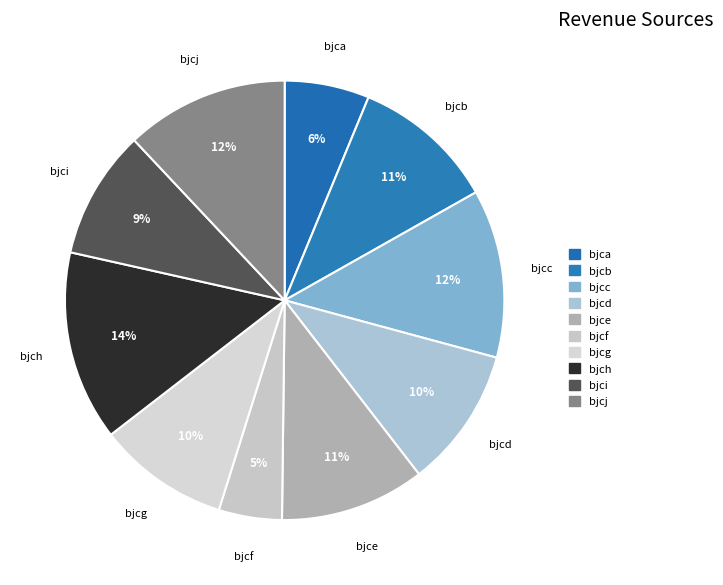

To the nearest percent, what is the difference between the bjcj and bjcf slice percentages?

7%